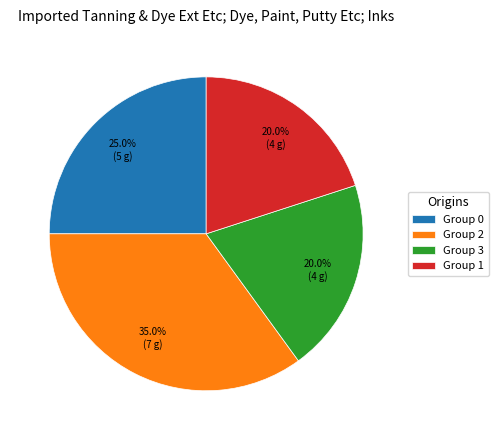

Between Group 1 and Group 0, which is larger?

Group 0